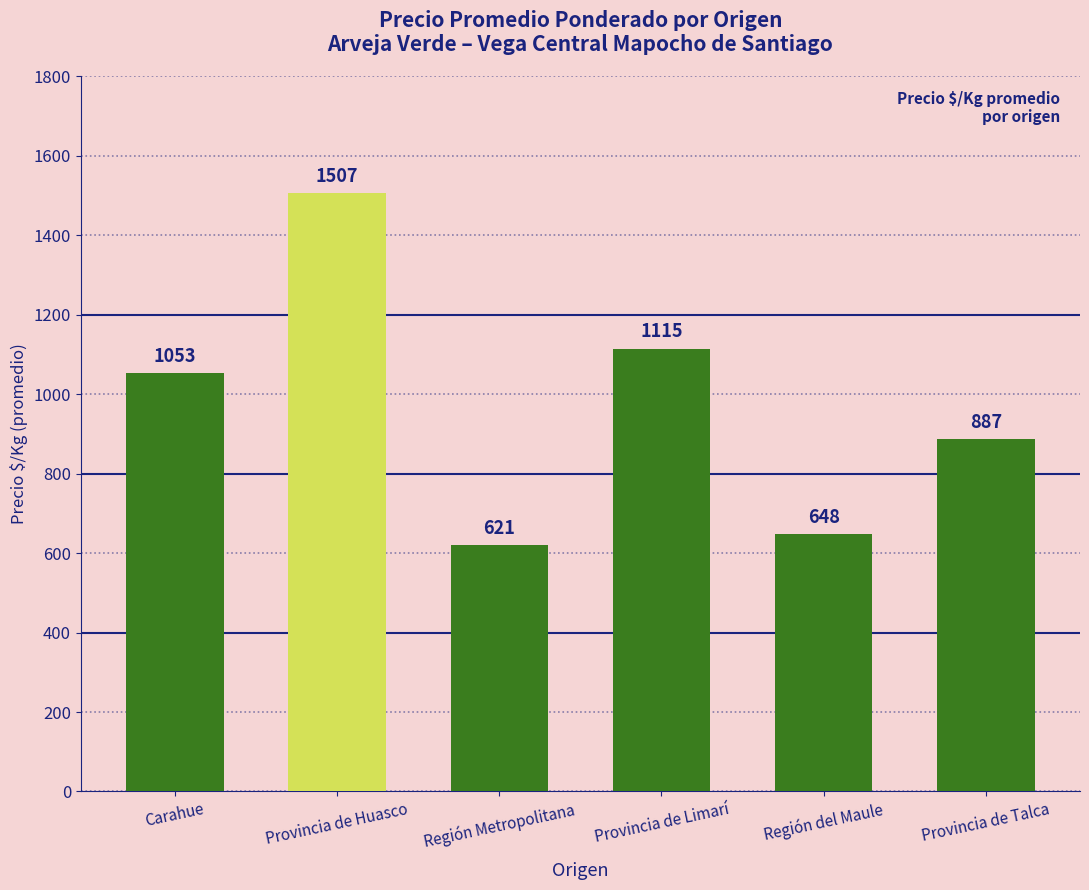

What is the difference between the maximum and minimum values?

886